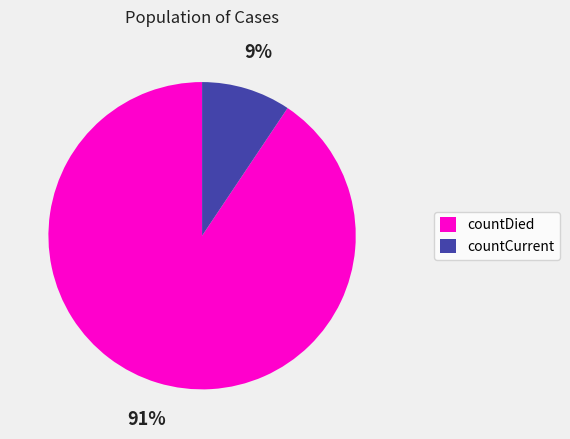

How many slices are in this pie chart?

2